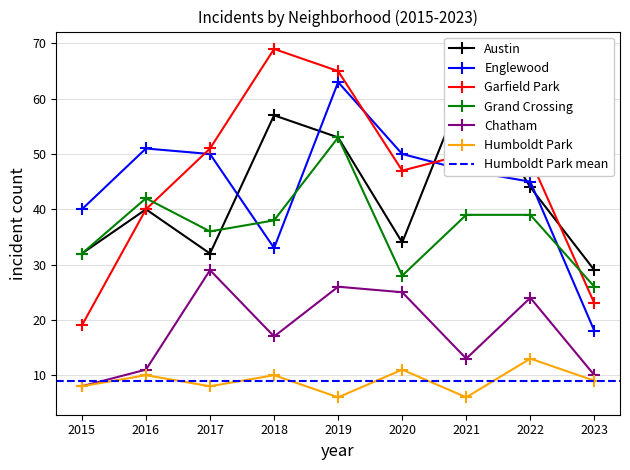

What is the difference between the second highest and minimum values in the Grand Crossing series?

16